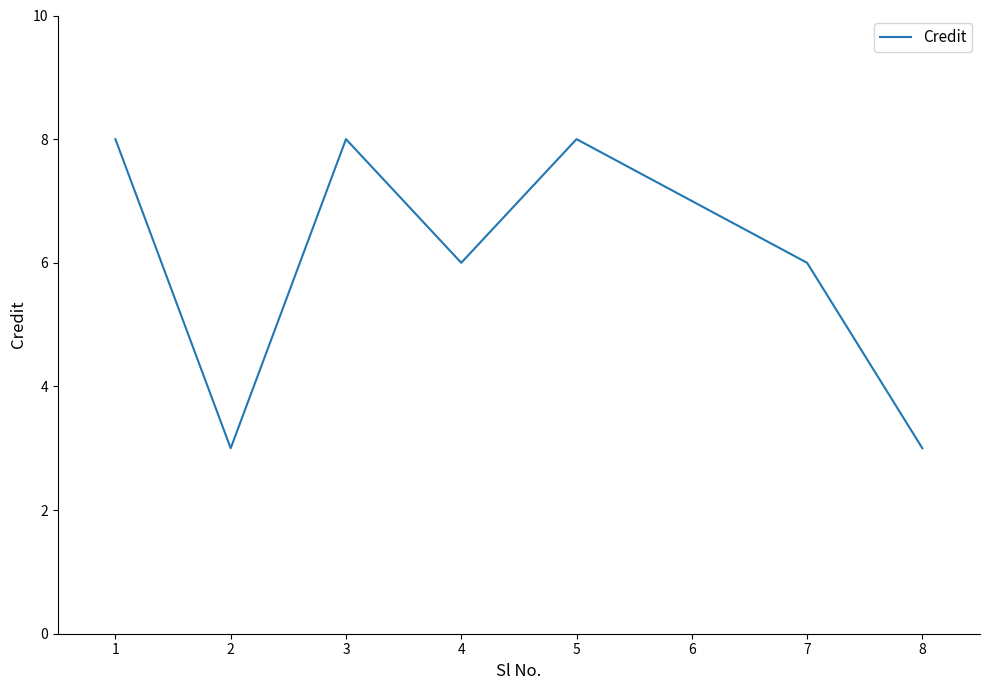

Is this an area chart (filled region under the line)?

No